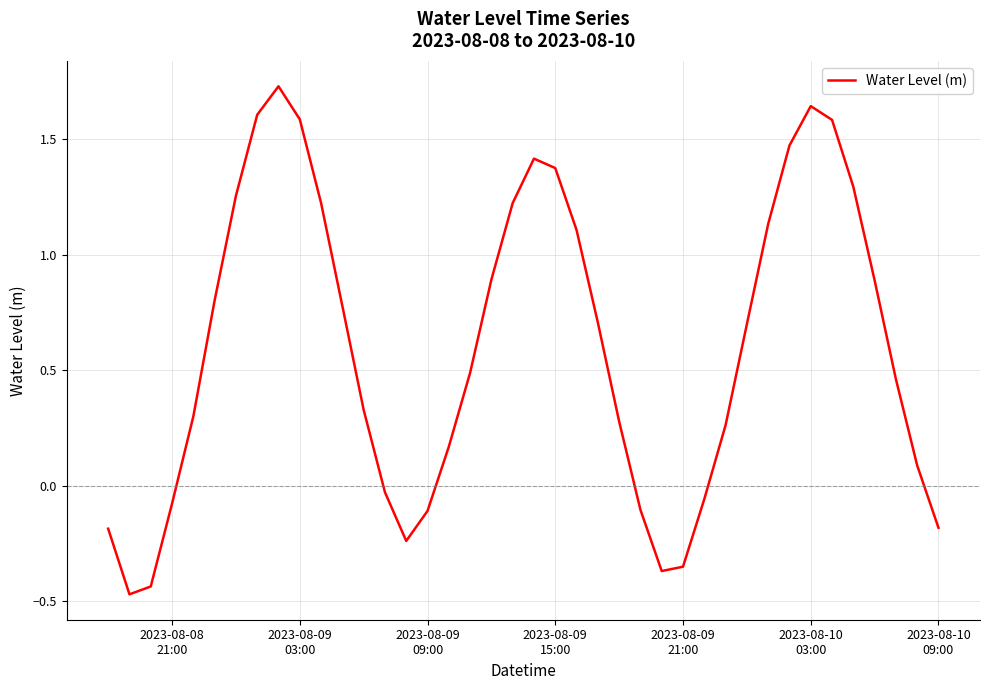

What is the difference between the maximum and minimum values?

2.2